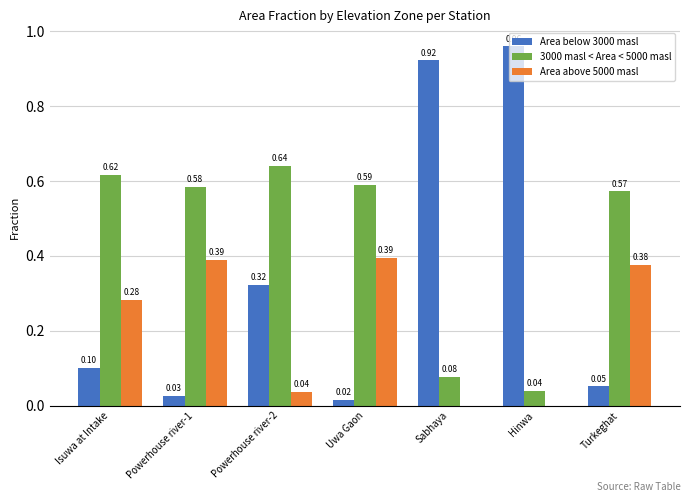

What is the average value of the Area above 5000 masl series?

0.2